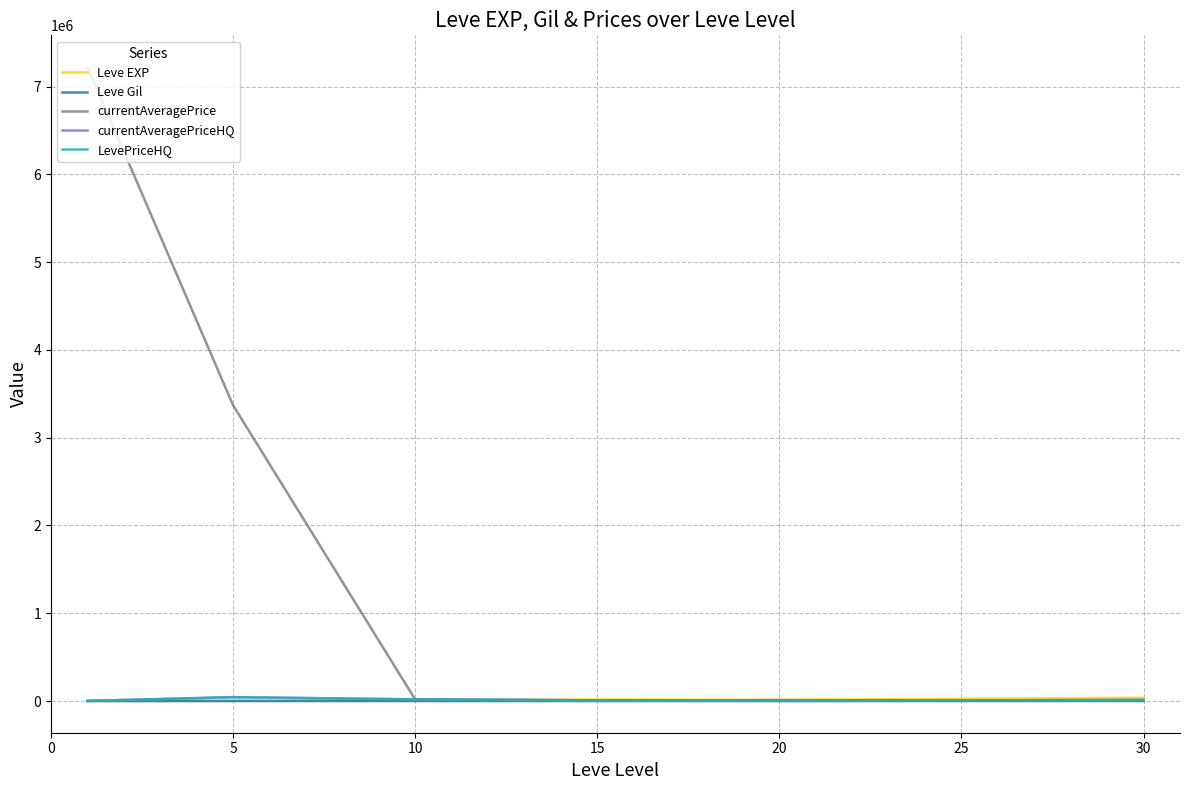

Which series has the largest total across all categories?

currentAveragePrice